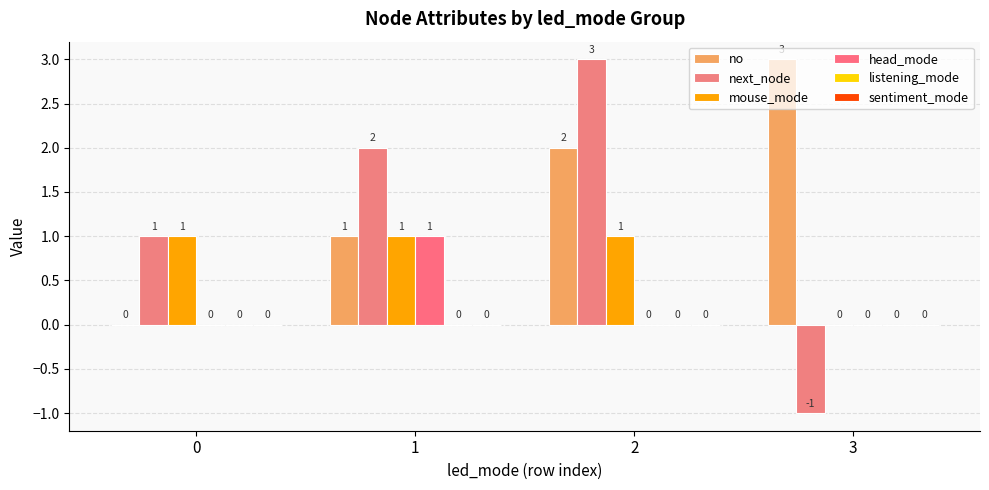

How many categories are shown in the chart?

4